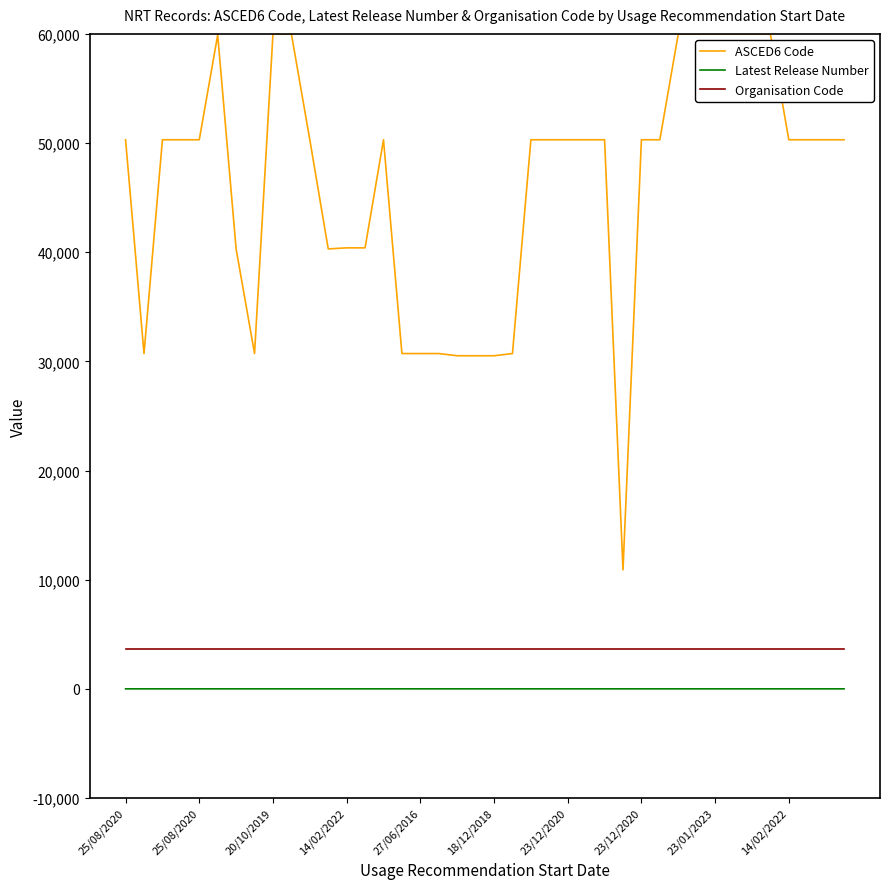

Which series has the largest range (max minus min)?

ASCED6 Code